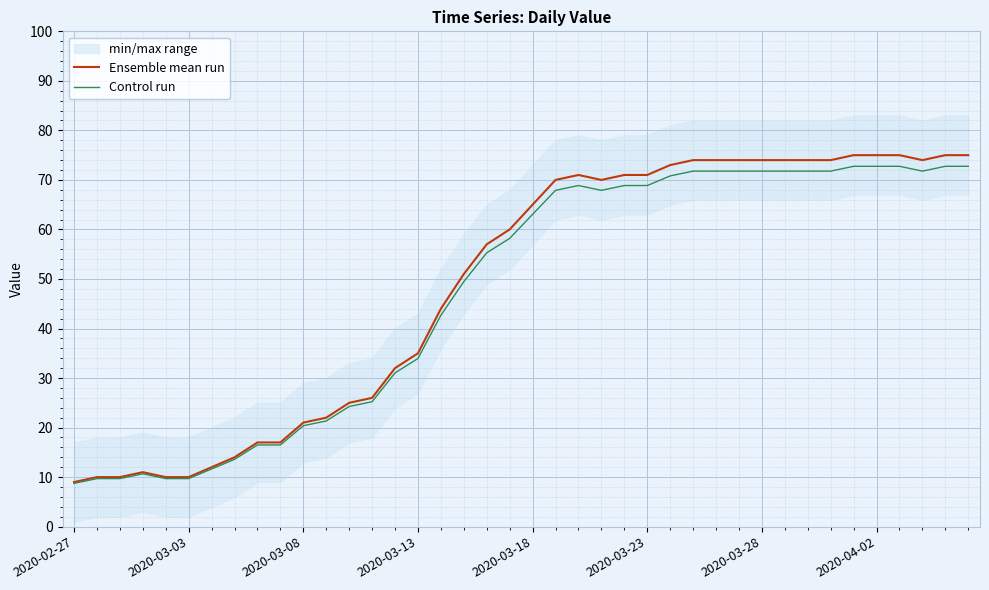

What is the approximate value of Control run at 2020-03-28?

71.8